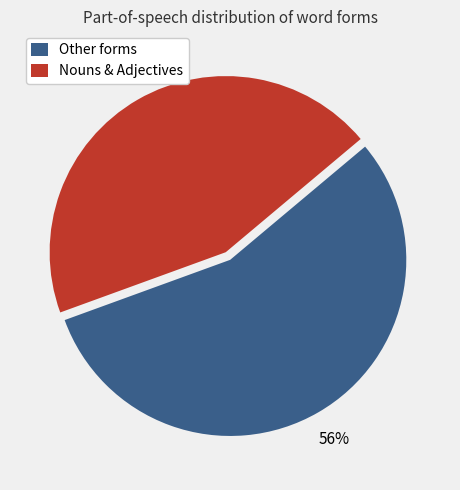

How many segments does this pie chart have?

2